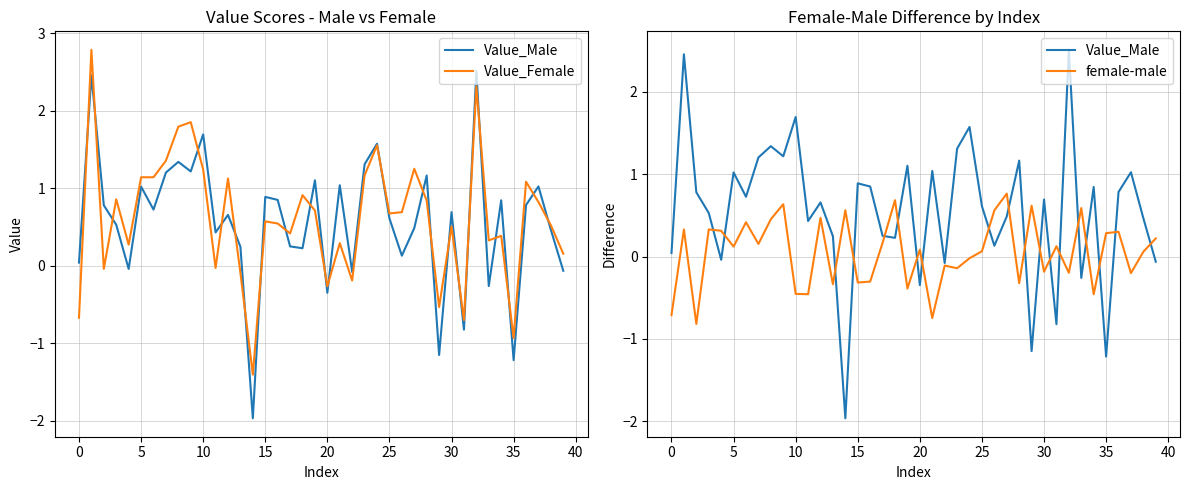

What is the label of the 19th point from the right?

21